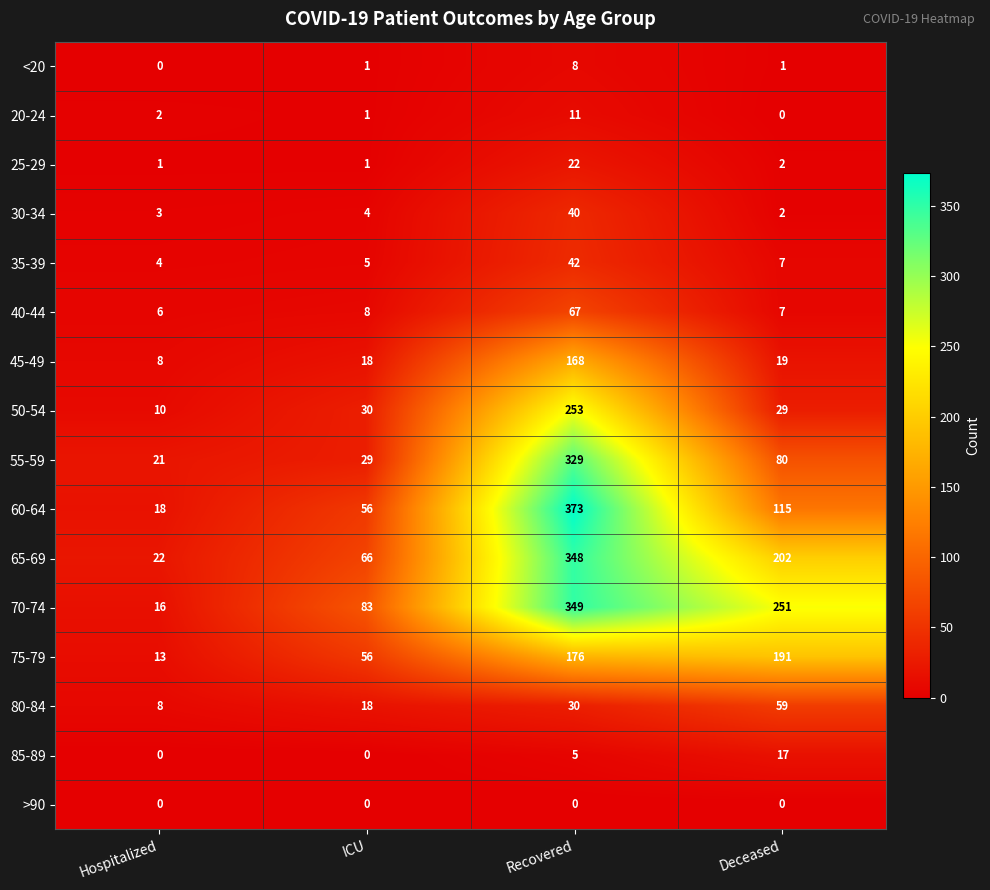

Rank the series by their maximum value, from lowest to highest.

>90, <20, 20-24, 85-89, 25-29, 30-34, 35-39, 80-84, 40-44, 45-49, 75-79, 50-54, 55-59, 65-69, 70-74, 60-64